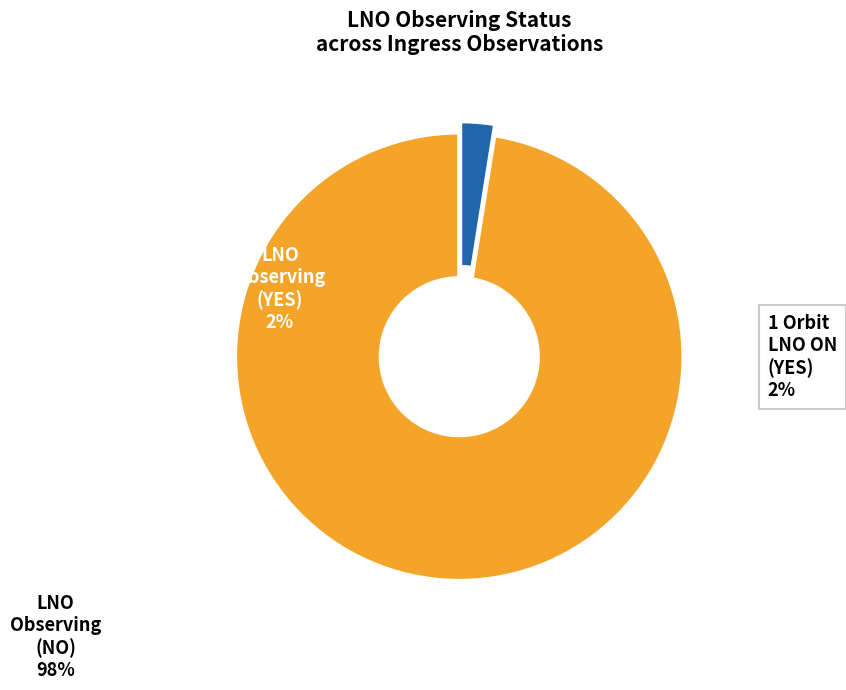

Does any single category account for the majority?

Yes